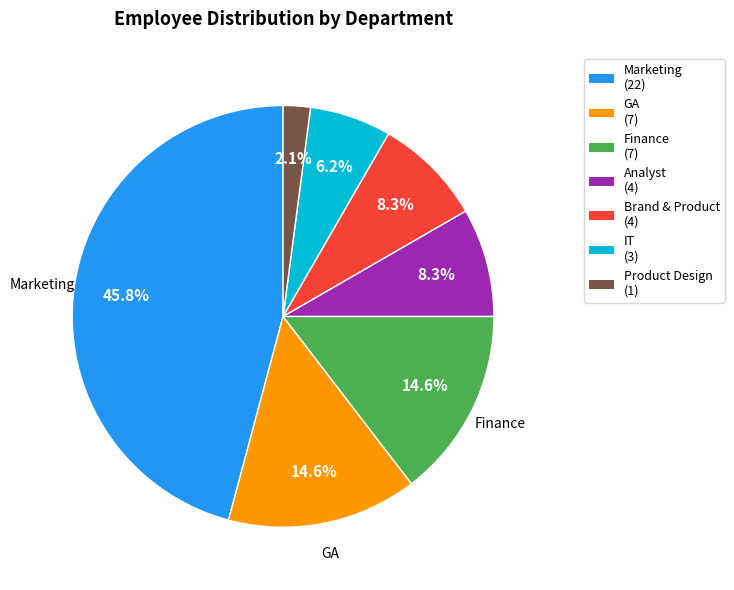

Does any single category account for the majority?

No